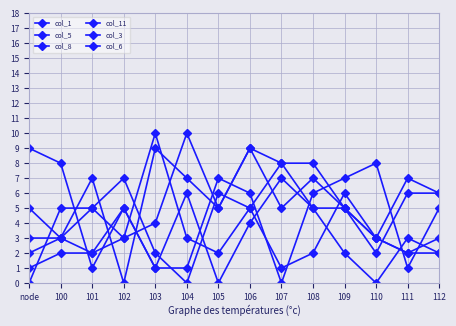

How many series are shown in this chart?

6